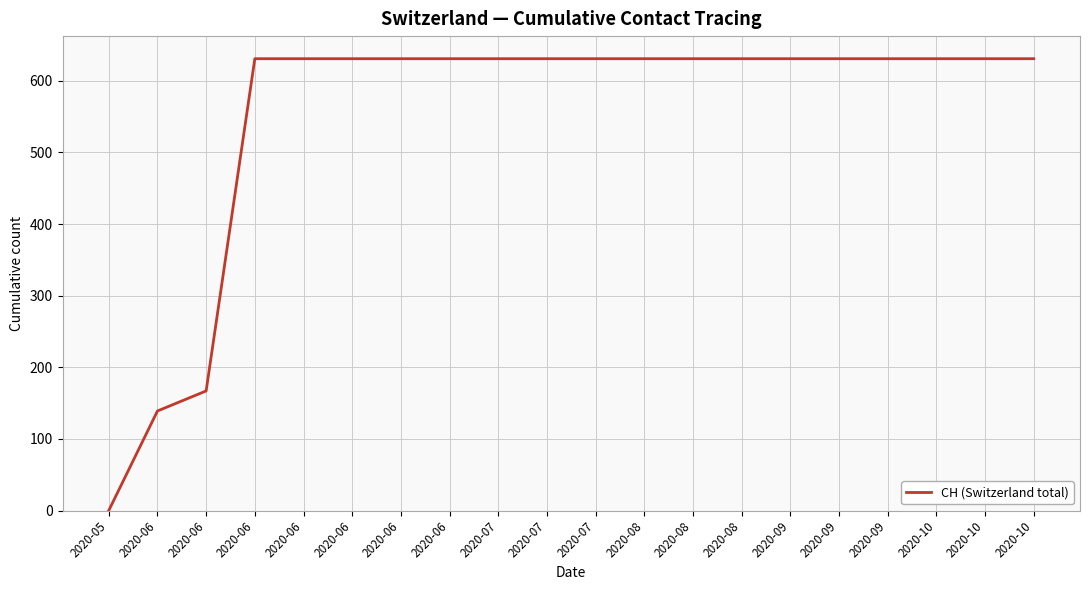

Is this an area chart (filled region under the line)?

No